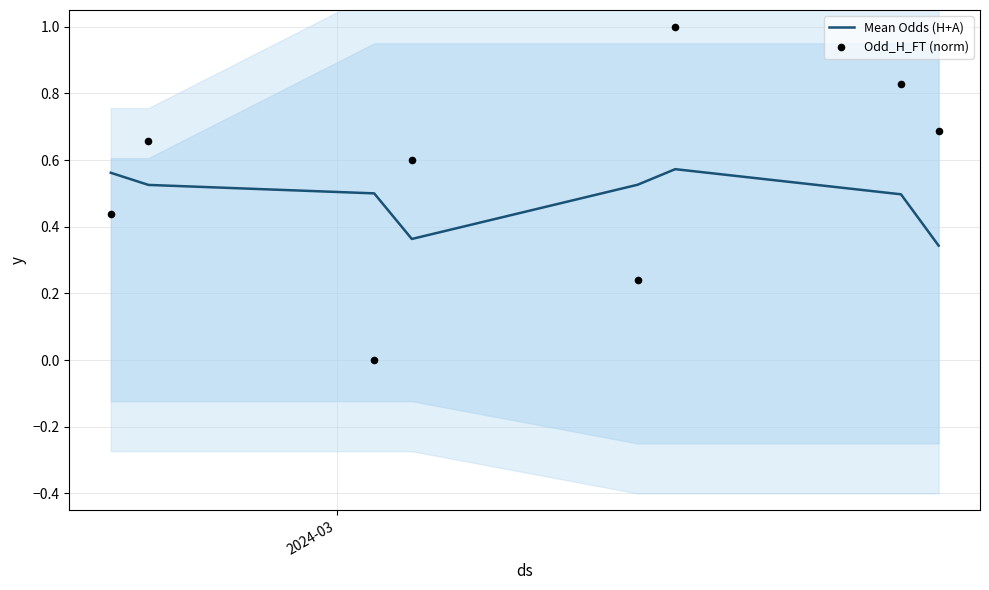

Which series reaches the maximum Y coordinate?

Odd_H_FT (norm)